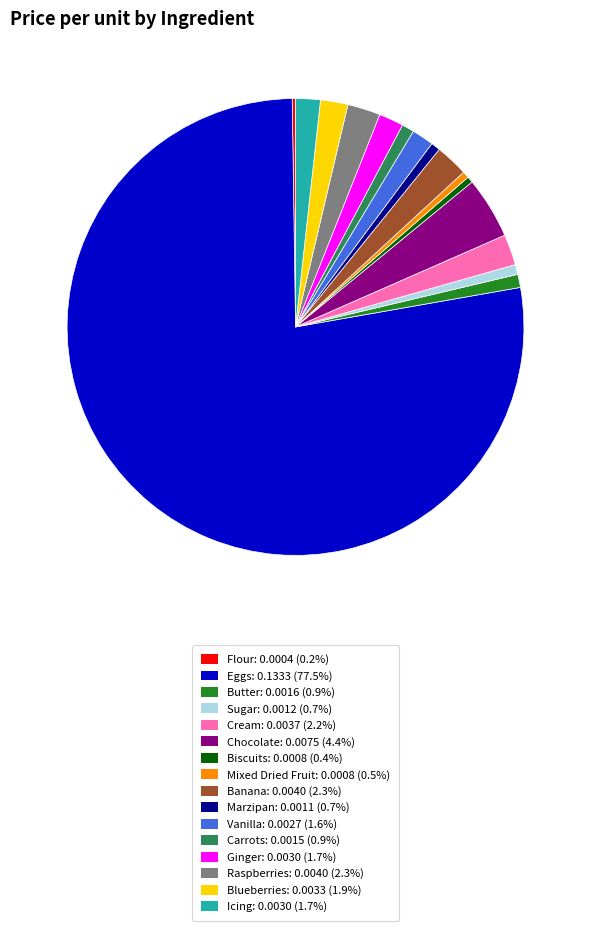

Does any single category account for the majority?

Yes